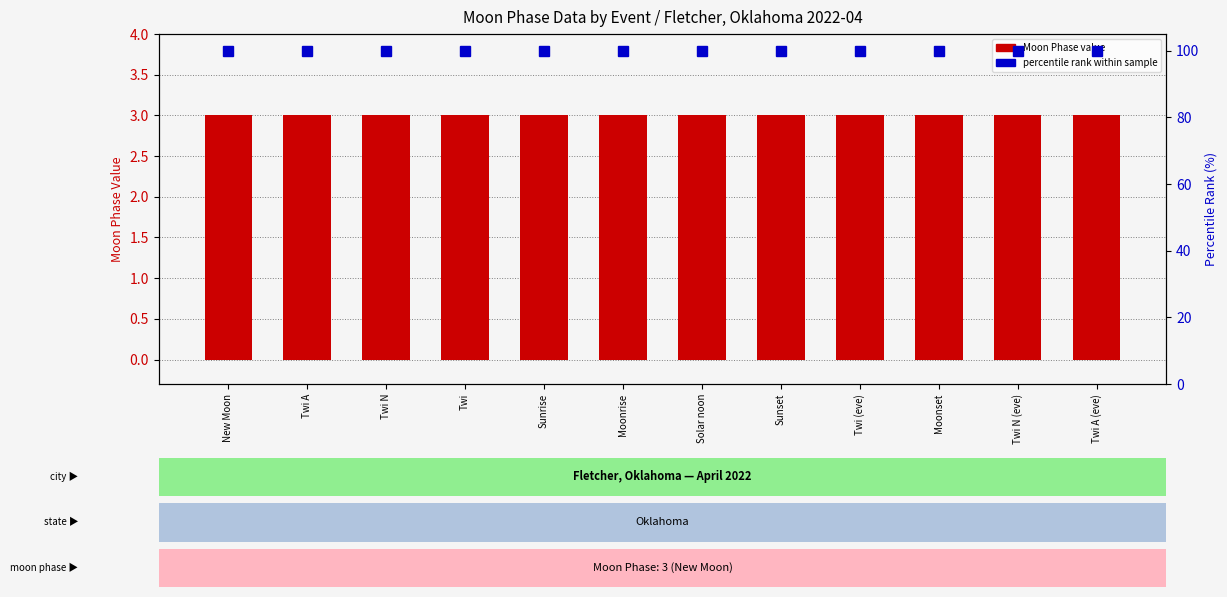

At which category is the sum across all series the highest?

New Moon